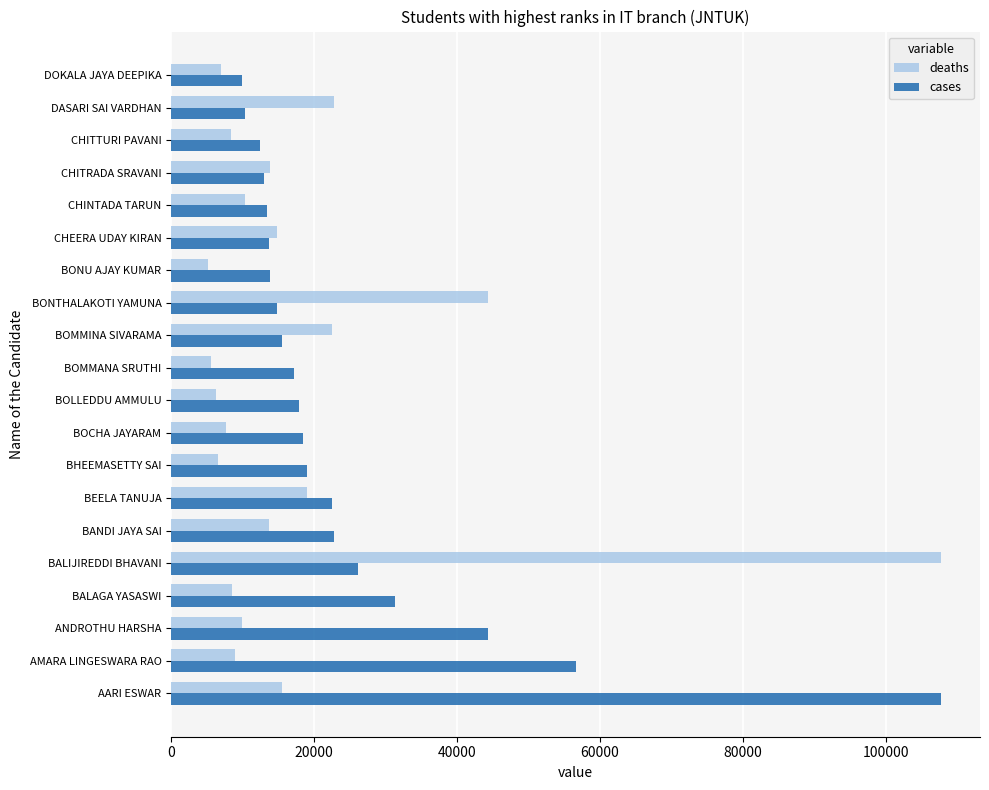

At which label is deaths closest to 56483?

BONTHALAKOTI YAMUNA